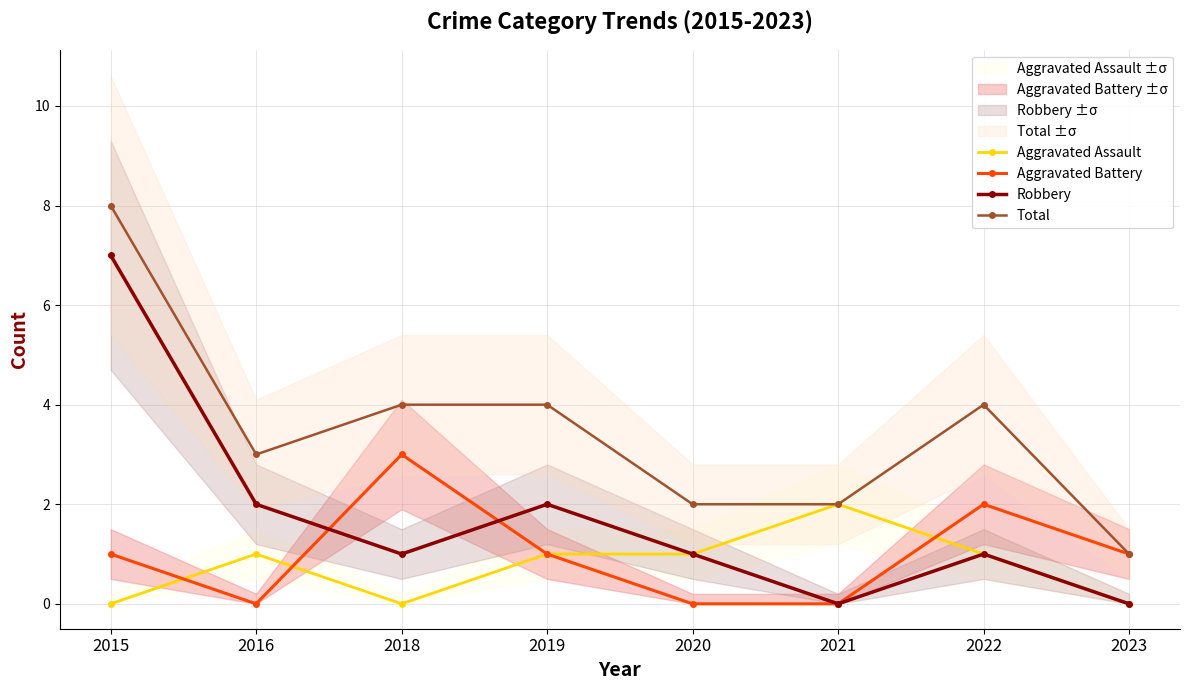

What is the difference between the maximum and minimum values in the Aggravated Battery series?

3